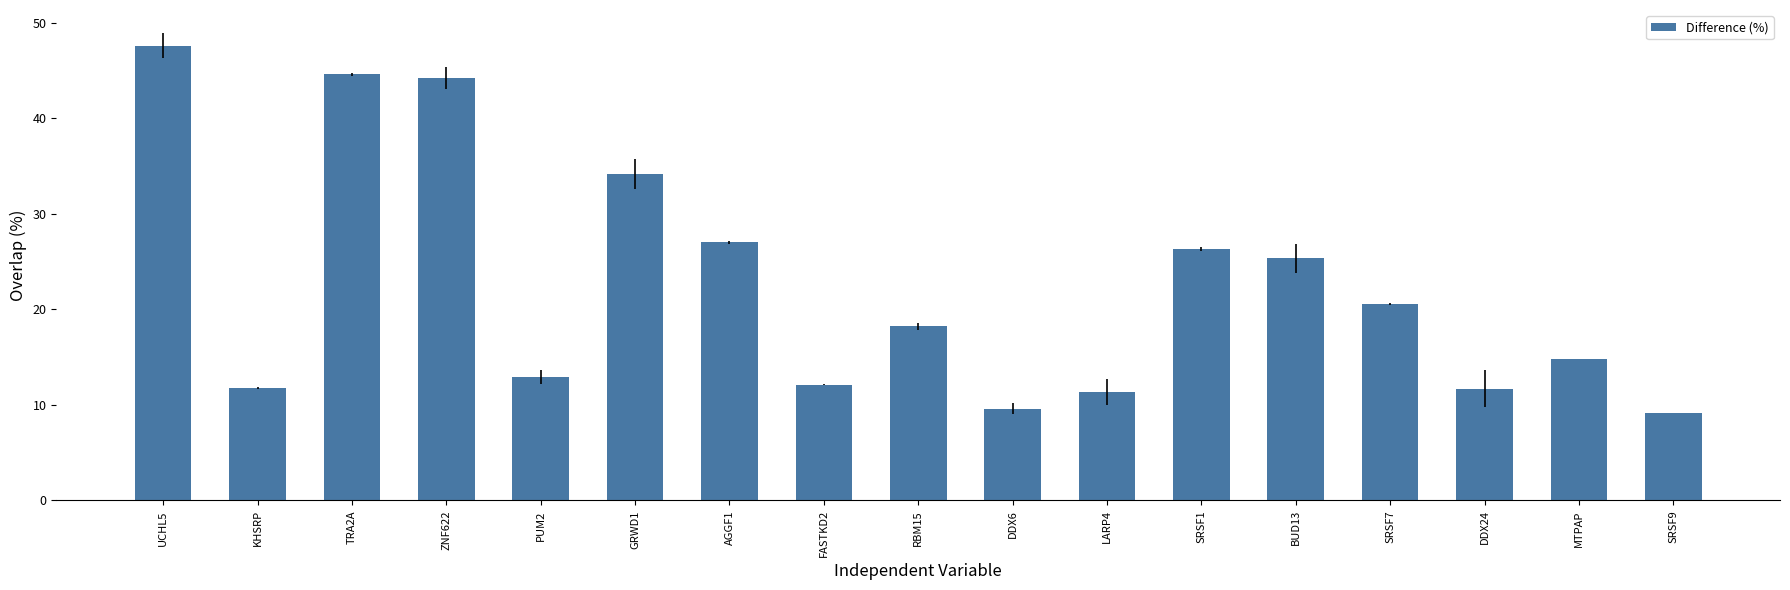

What is the minimum value shown in the chart?

9.1